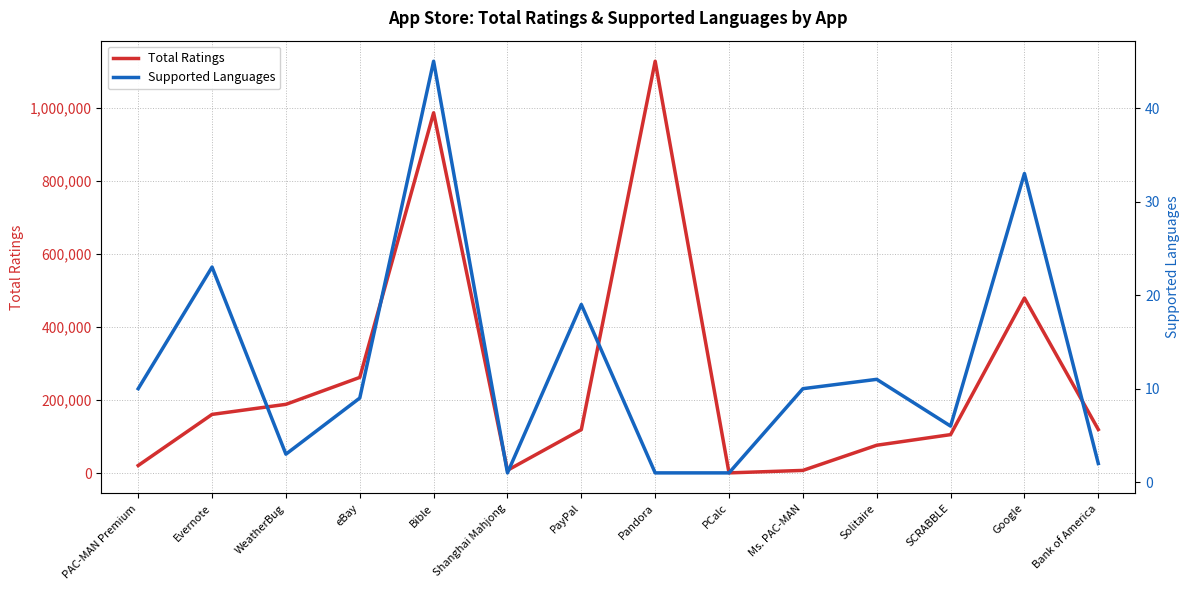

True or false: Supported Languages has a value of 10 at PAC-MAN Premium.

True